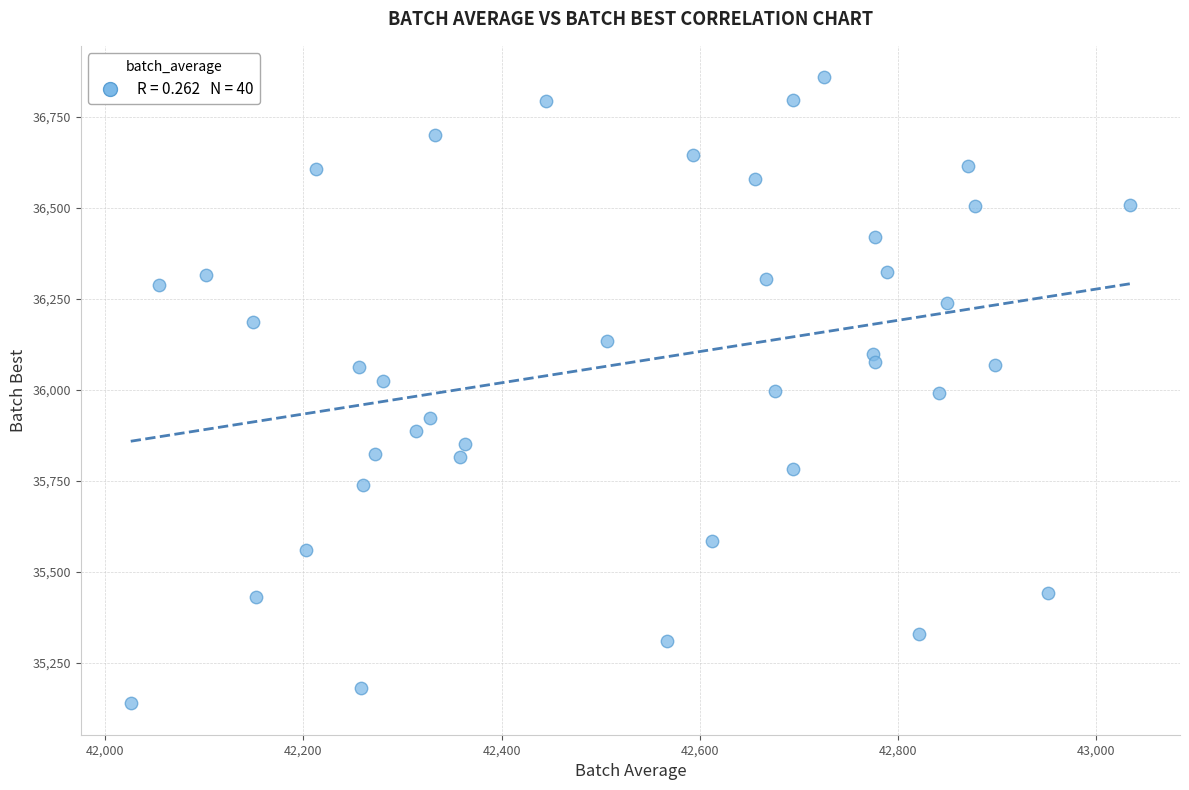

What is the range of Y values (max minus min)?

1721.1